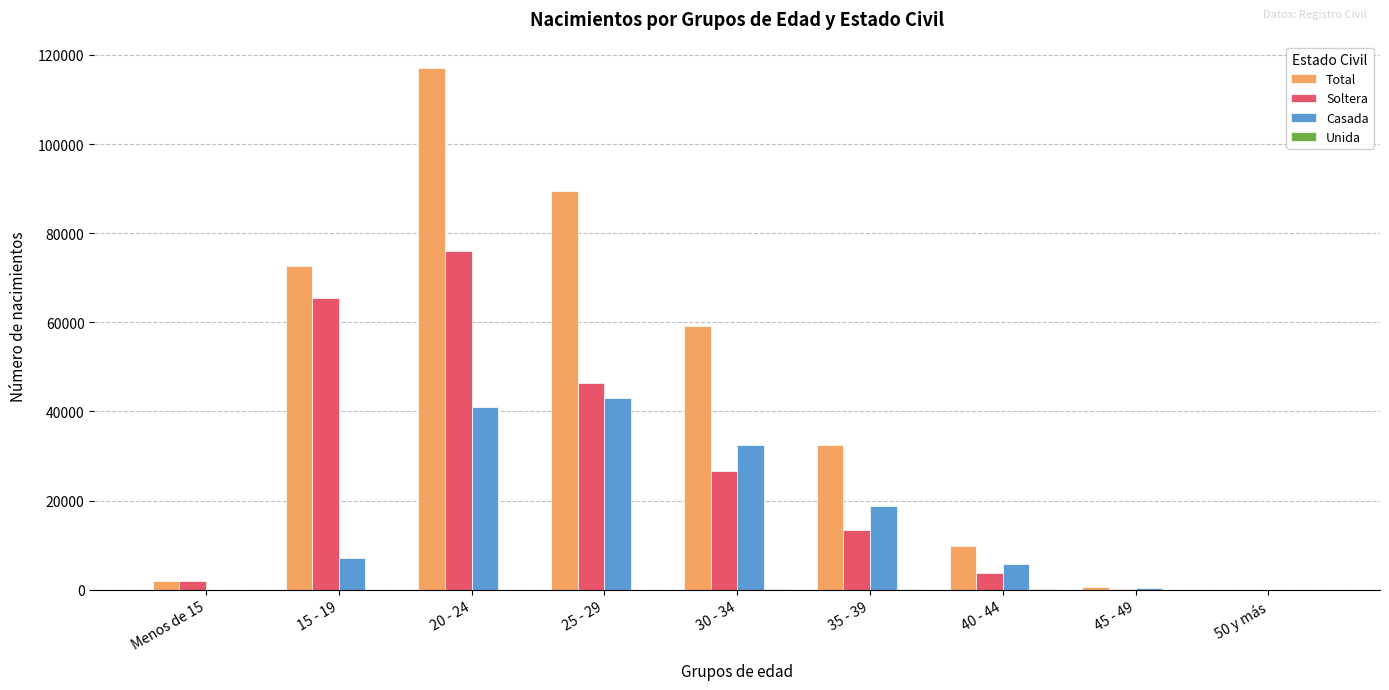

How many distinct data groups are displayed?

4